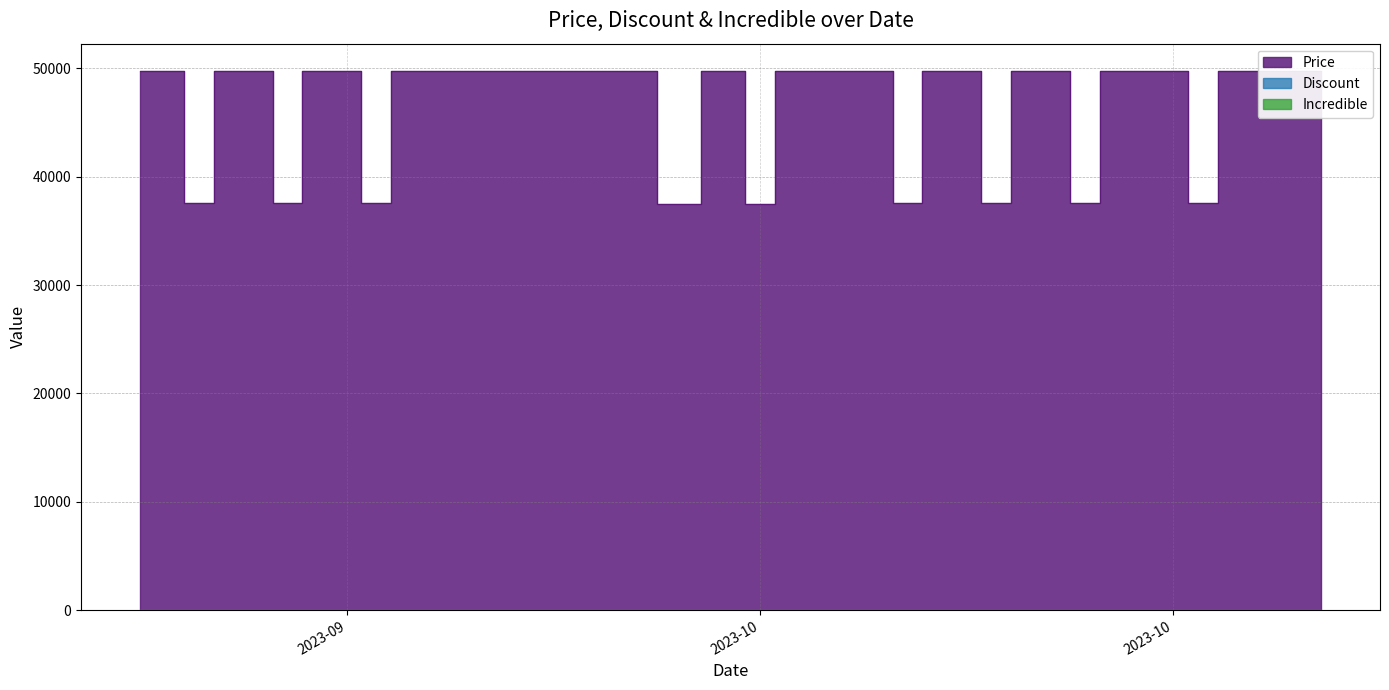

How many categories are shown in the chart?

40